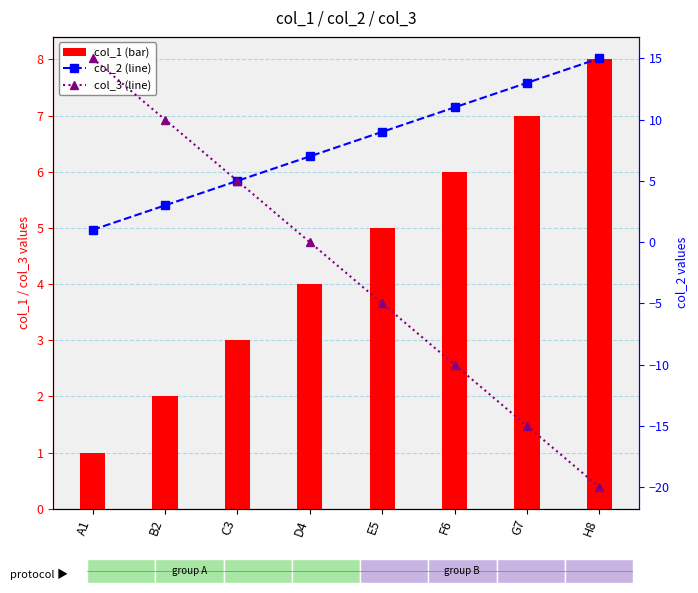

Reading right to left, extract all data points from this chart.

col_1: 8	7	6	5	4	3	2	1
col_2: 15	13	11	9	7	5	3	1
col_3: -20	-15	-10	-5	0	5	10	15